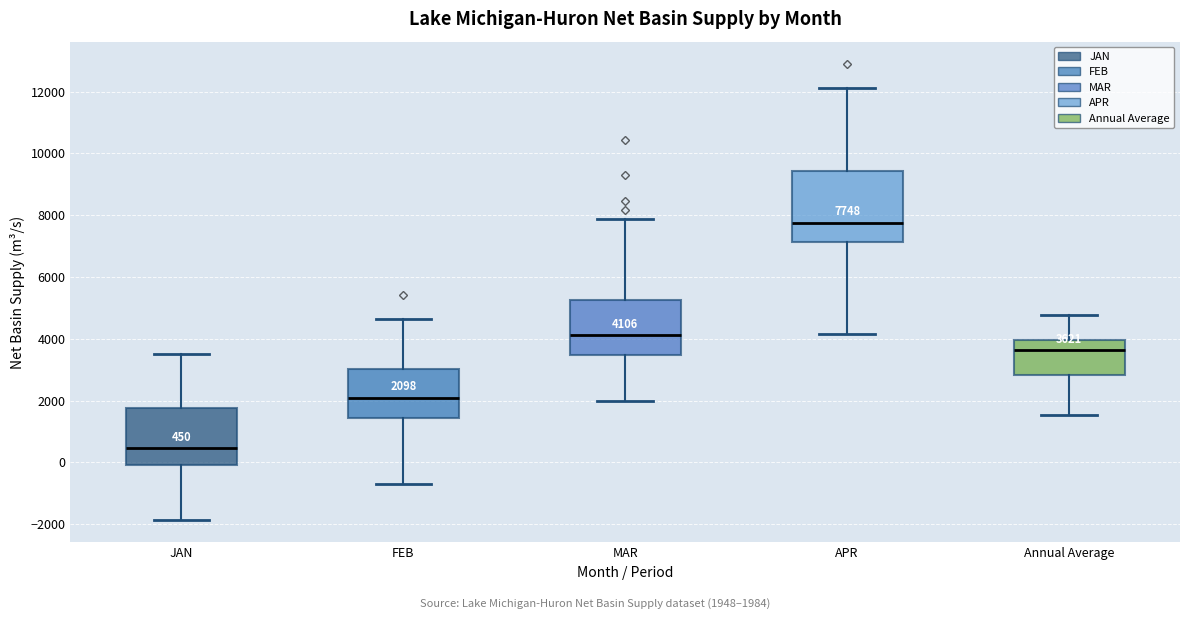

Which box is the tallest, from its lower edge to its upper edge?

APR